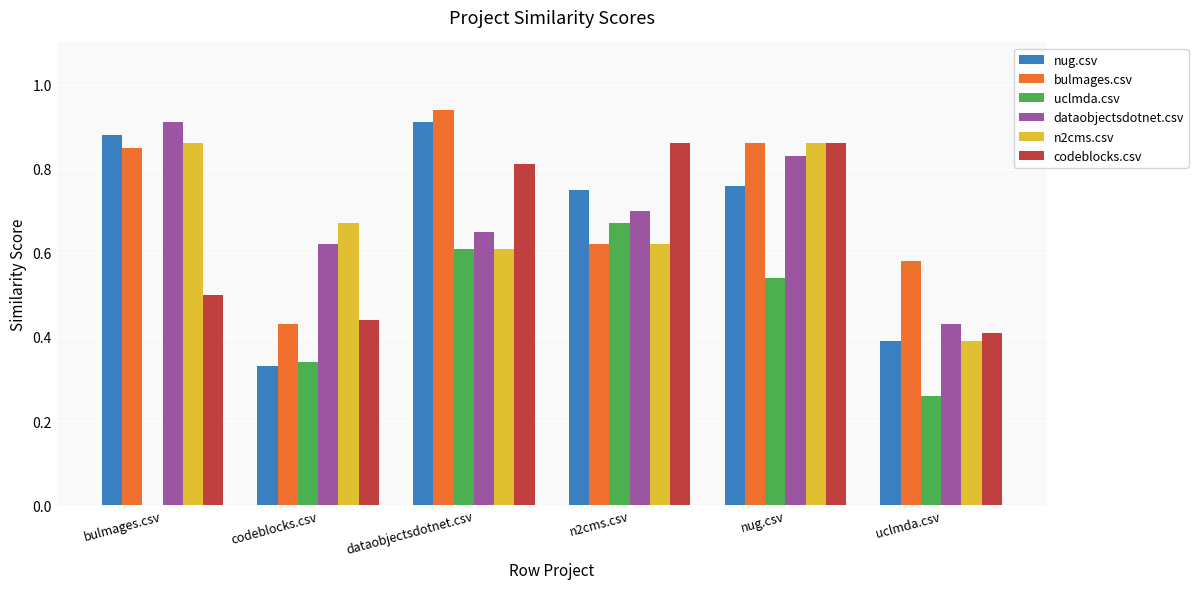

The dataobjectsdotnet.csv series shows 0.3 at nug.csv. True or false?

False